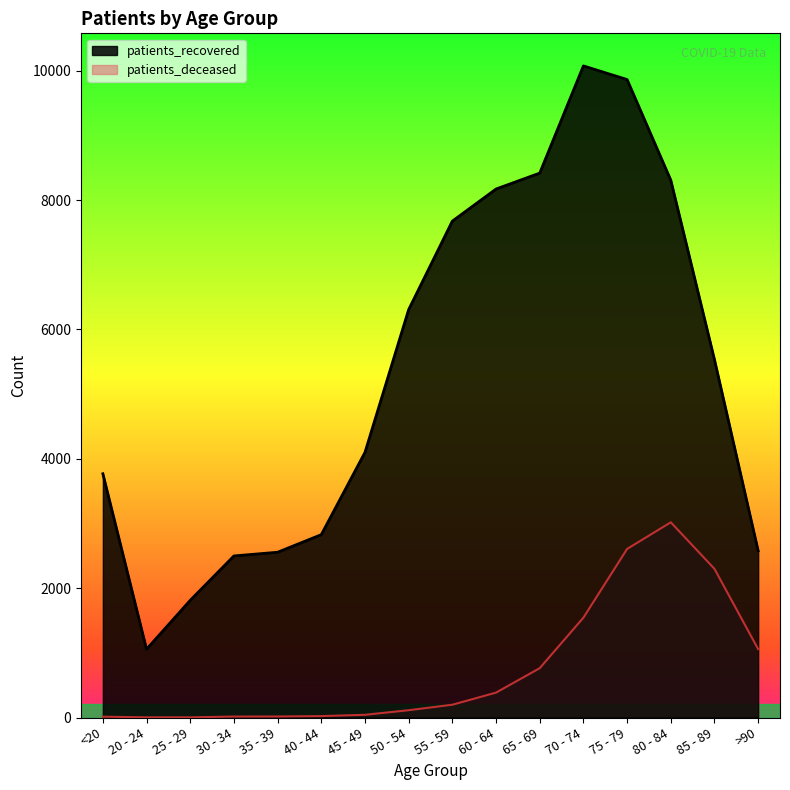

What are all the series names shown in the legend?

patients_recovered, patients_deceased